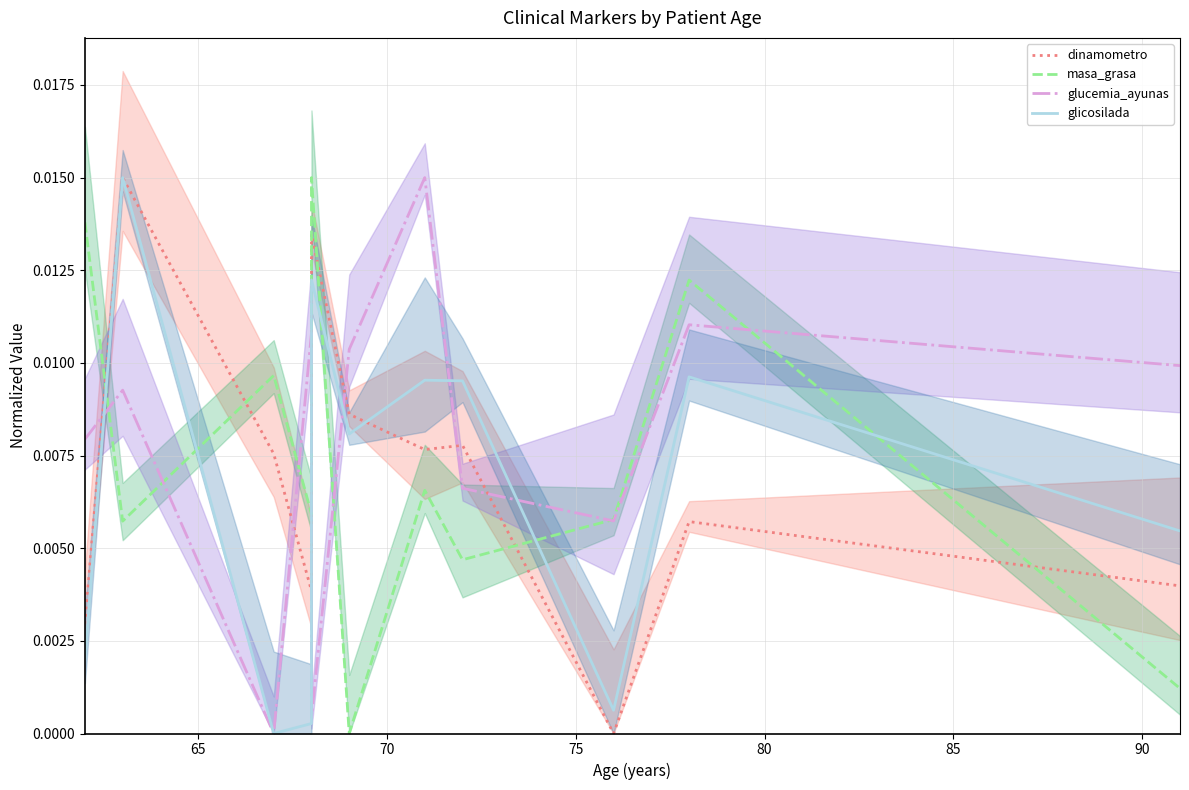

True or false: glucemia_ayunas has more than 2 interior local peaks.

True